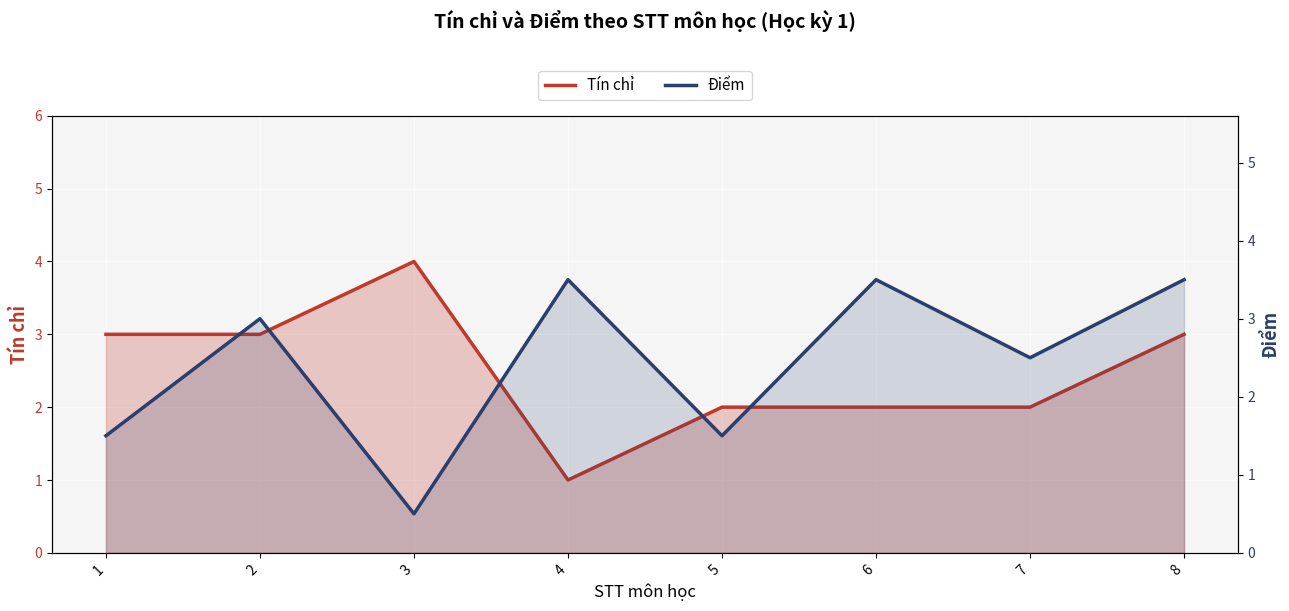

Between 3 and 2, which is larger?

3